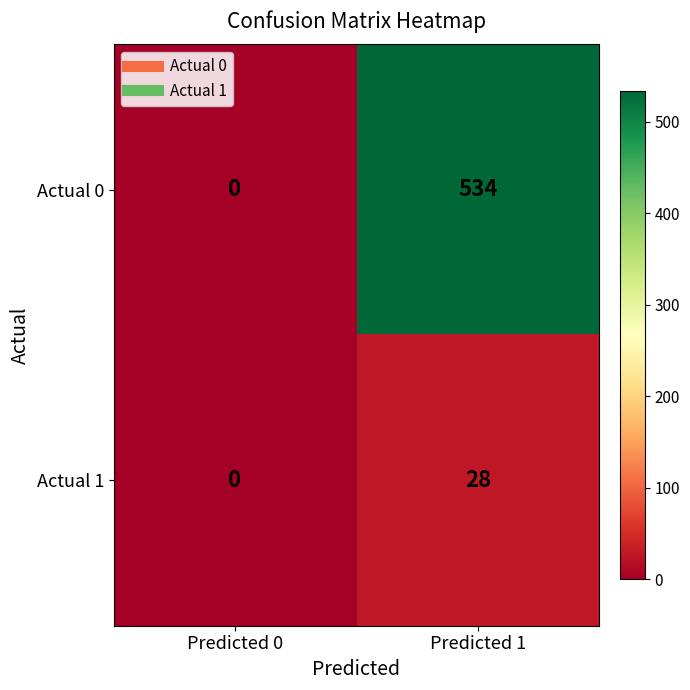

Which label corresponds to the largest value in the chart?

Predicted 1